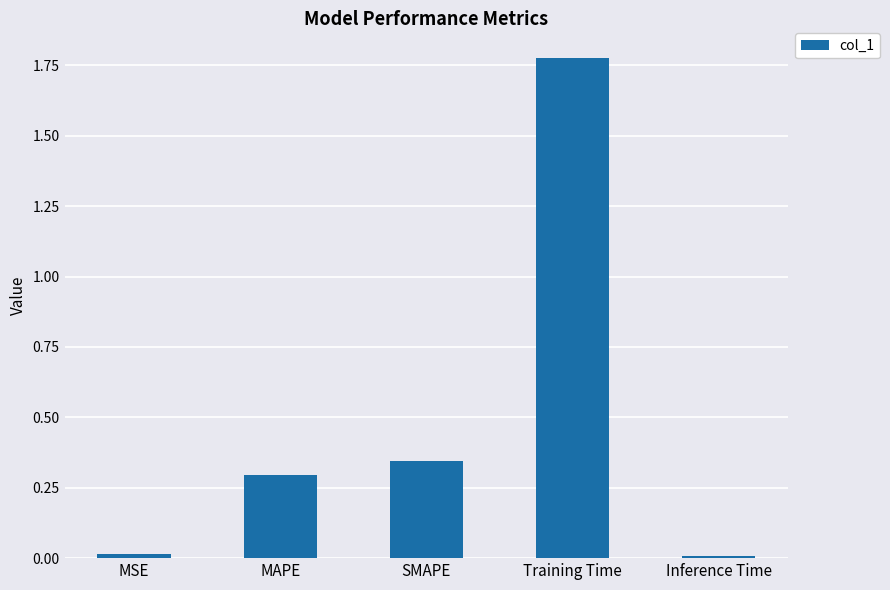

At which category does the chart reach its peak across all series?

Training Time